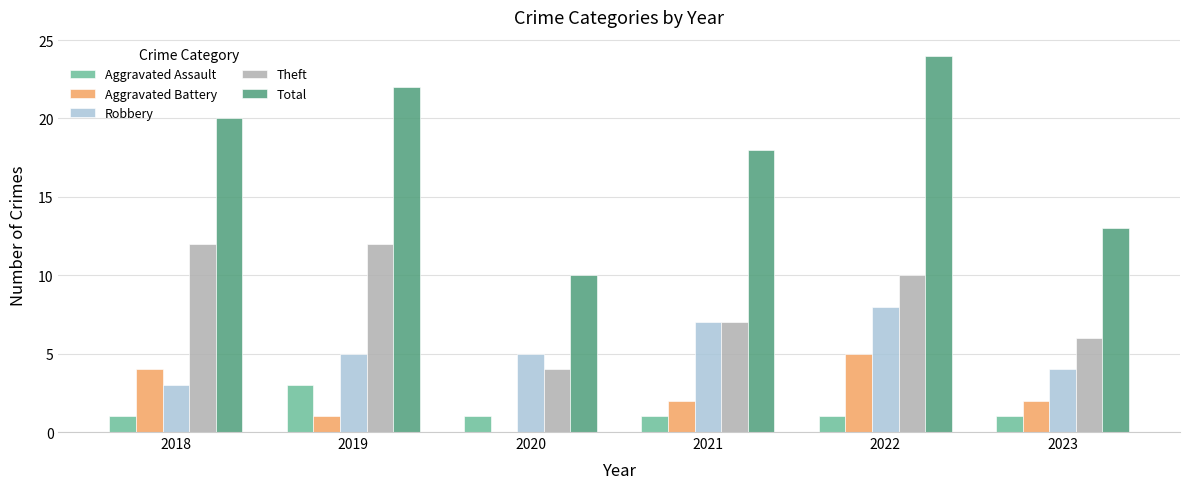

How many Robbery values are between 4 and 7?

4